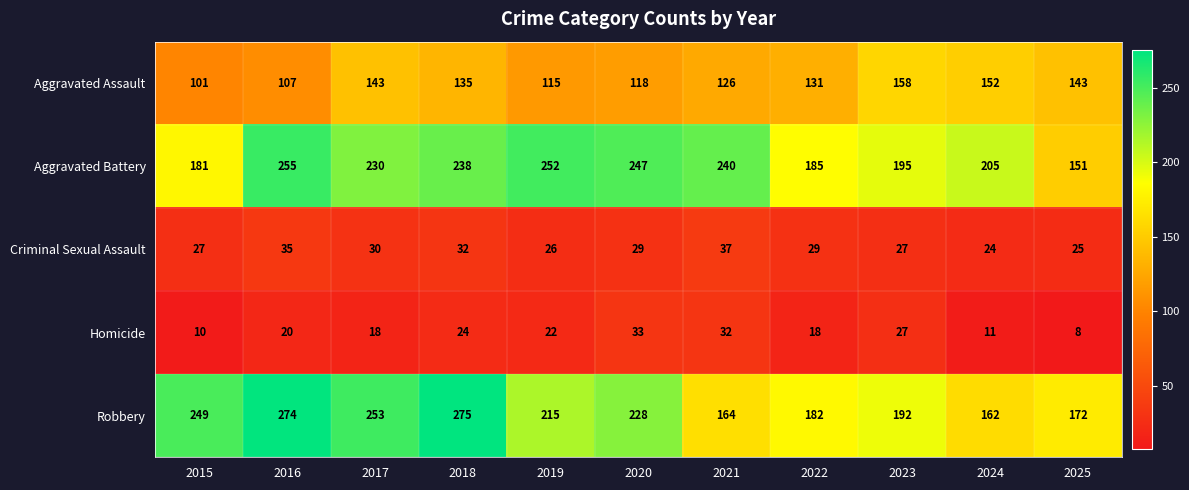

Which series changed the most between 2019 and 2023?

Aggravated Battery